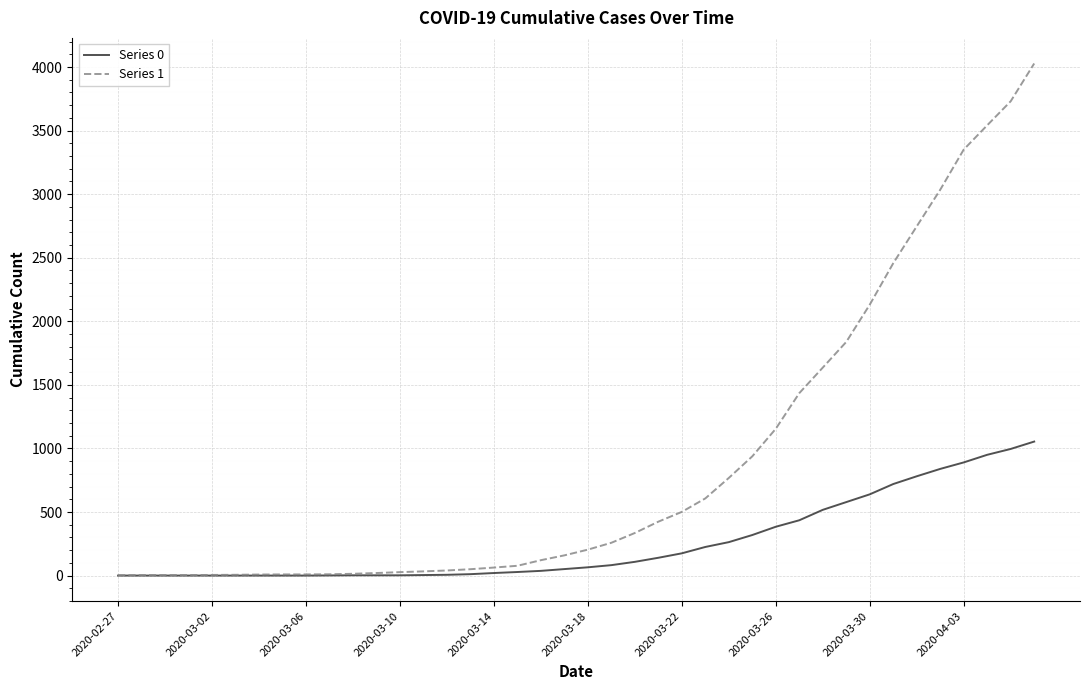

Which series has the largest total across all categories?

Series 1